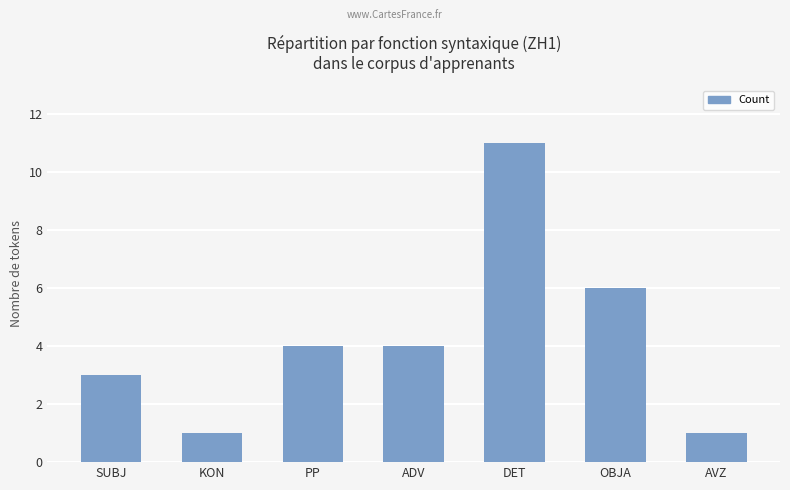

Reading right to left, what are all the values shown in this chart?

AVZ=1	OBJA=6	DET=11	ADV=4	PP=4	KON=1	SUBJ=3